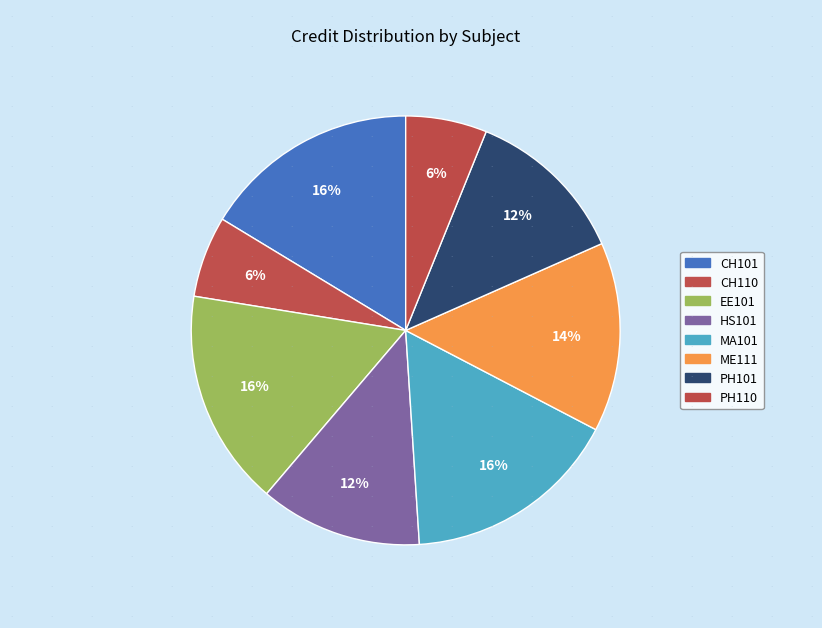

Does any single category account for the majority?

No